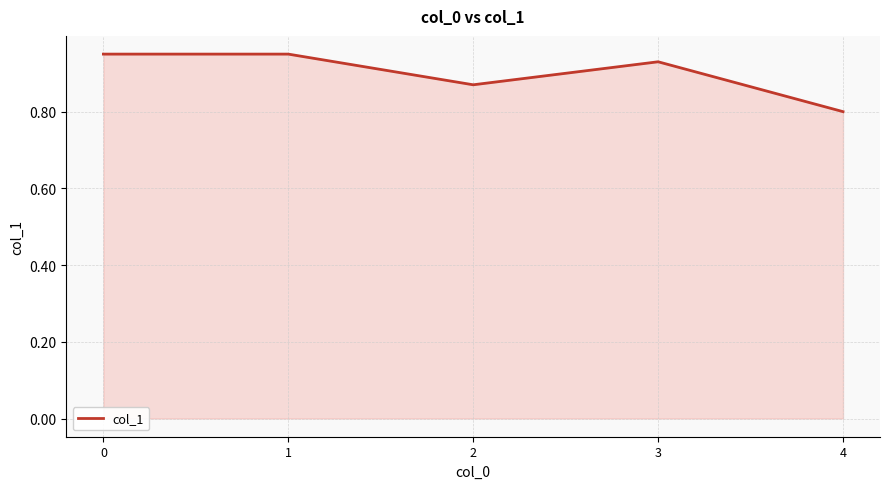

What is the sum of all values?

4.5